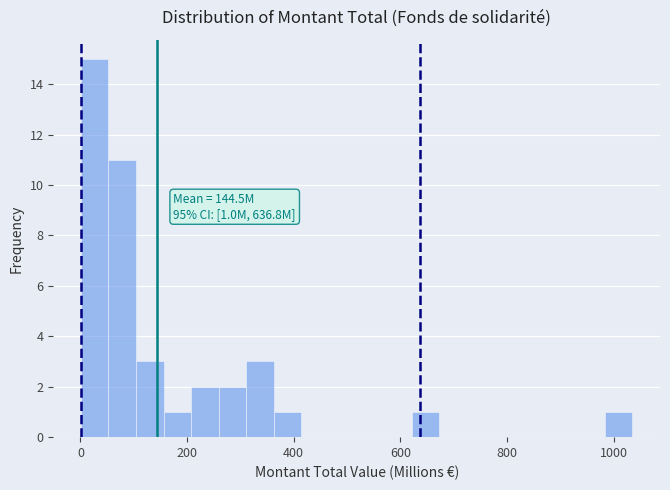

Around what value on the x-axis is the tallest bar? Give the approximate position of its centre, as read against the axis.

20